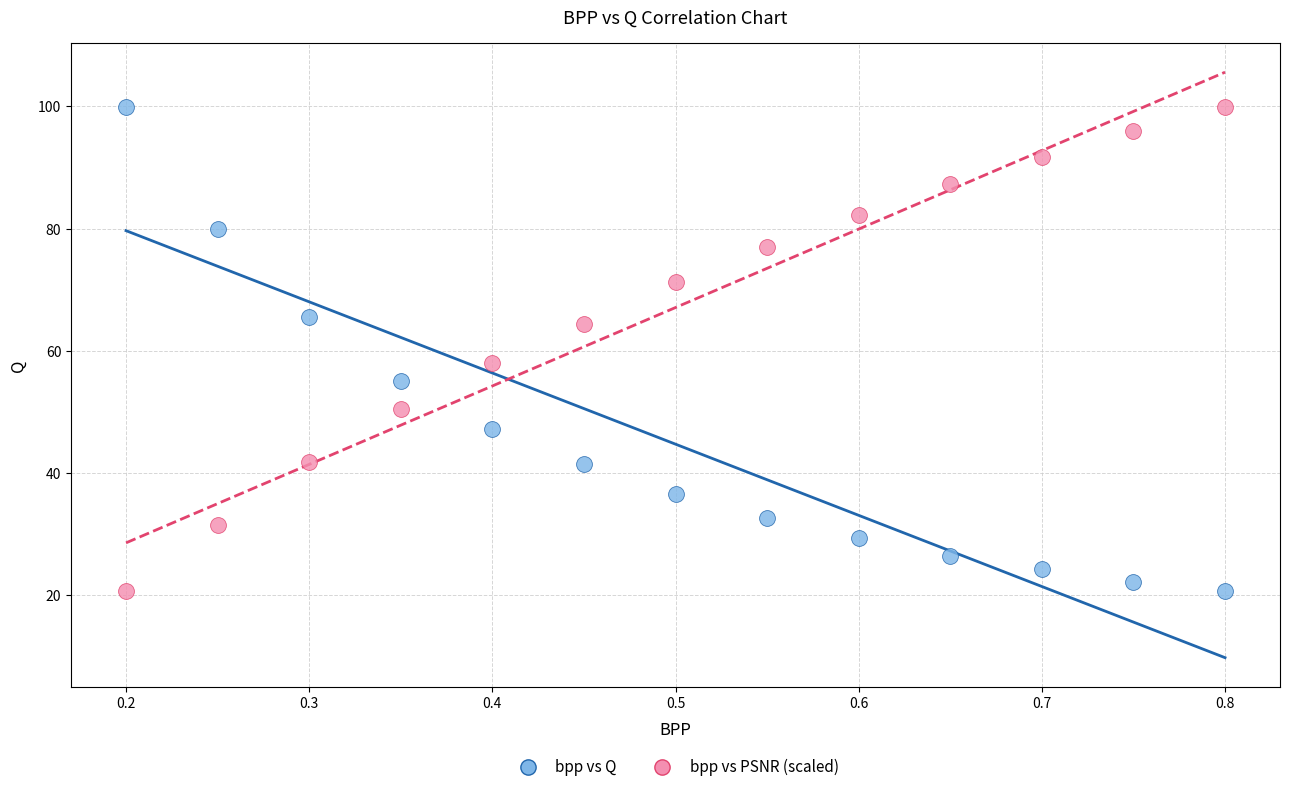

What is the X range (max minus min) for the scatter plot?

0.6